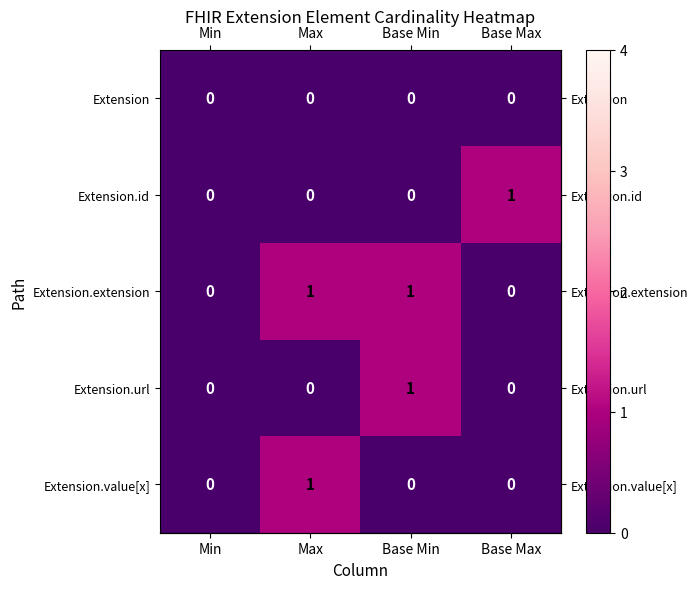

Reading left to right, what are all the values shown in this chart?

Extension: 0	0	0	0
Extension.id: 0	0	0	1
Extension.extension: 0	1	1	0
Extension.url: 0	0	1	0
Extension.value[x]: 0	1	0	0